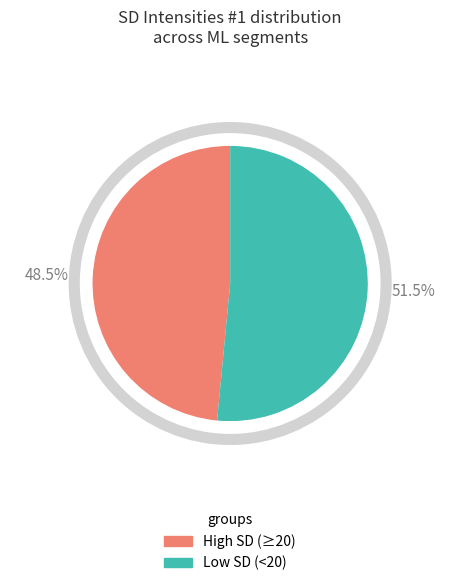

Is there a majority slice in this chart?

Yes